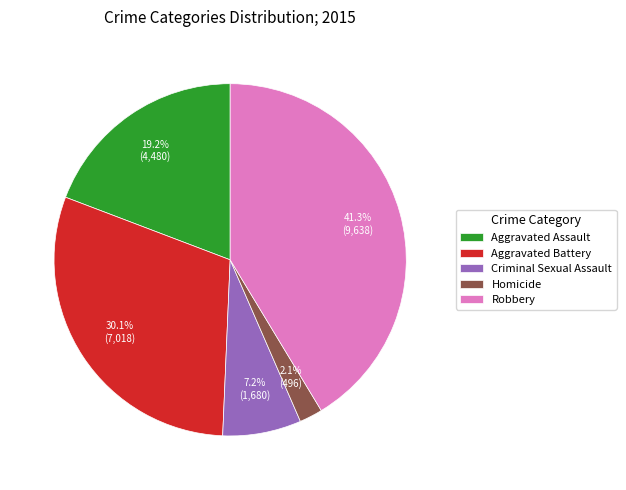

Rank the categories by value from lowest to highest.

Homicide, Criminal Sexual Assault, Aggravated Assault, Aggravated Battery, Robbery